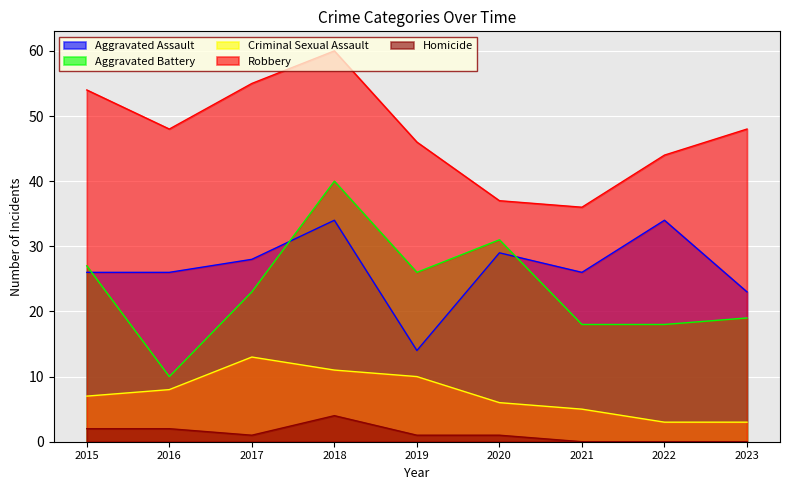

How many data points in Aggravated Assault are above 26?

4